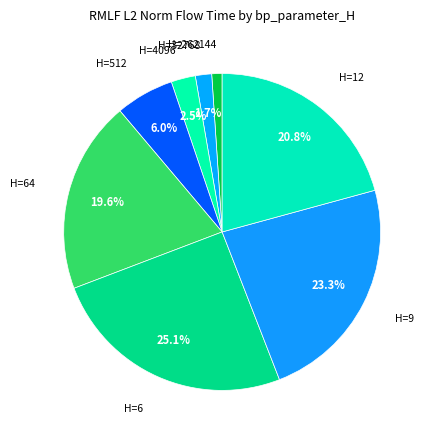

To the nearest percent, what is the difference between the largest and smallest slice percentages?

24%